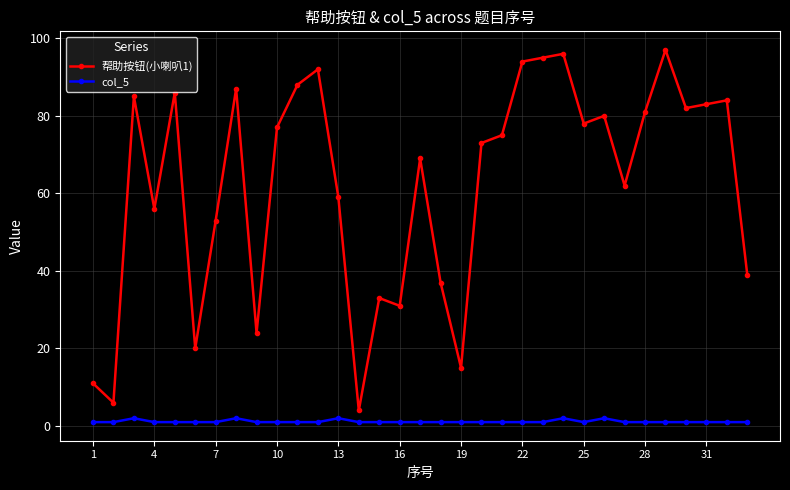

How many data points does each series have?

33